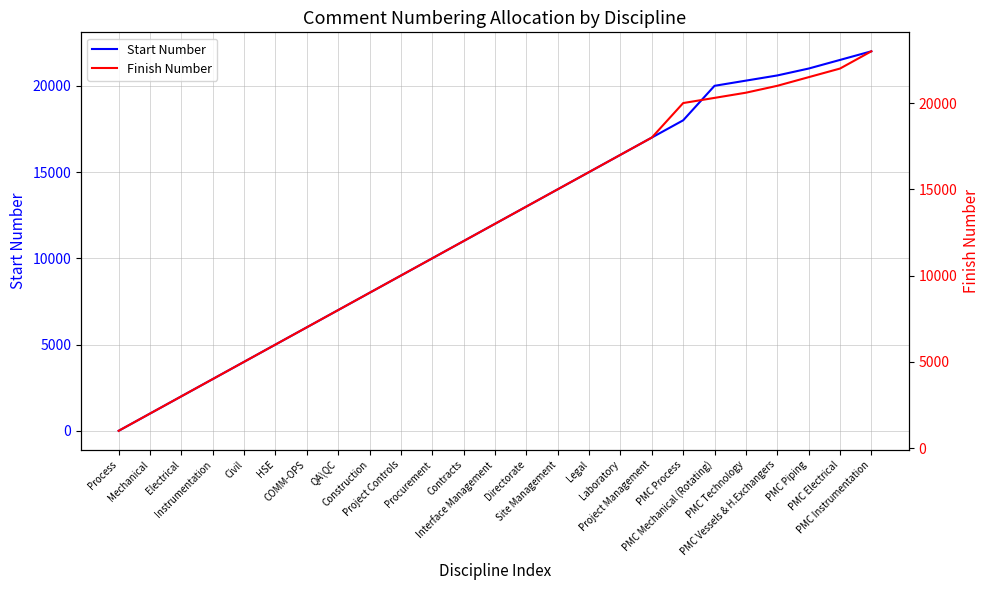

Count the number of data series in this chart.

2